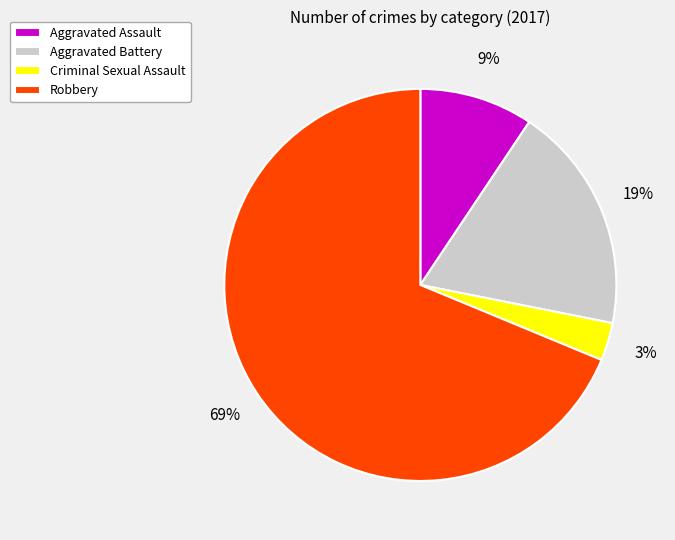

To the nearest percent, what is the difference between the Criminal Sexual Assault and Aggravated Battery slice percentages?

16%